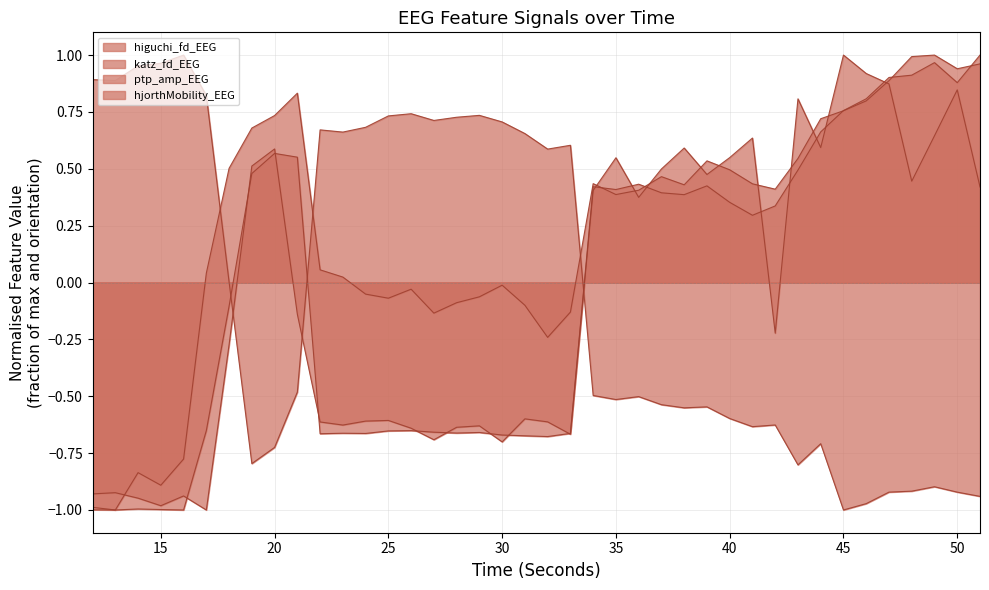

What is the difference between the second highest and second lowest values in the katz_fd_EEG series?

1.9